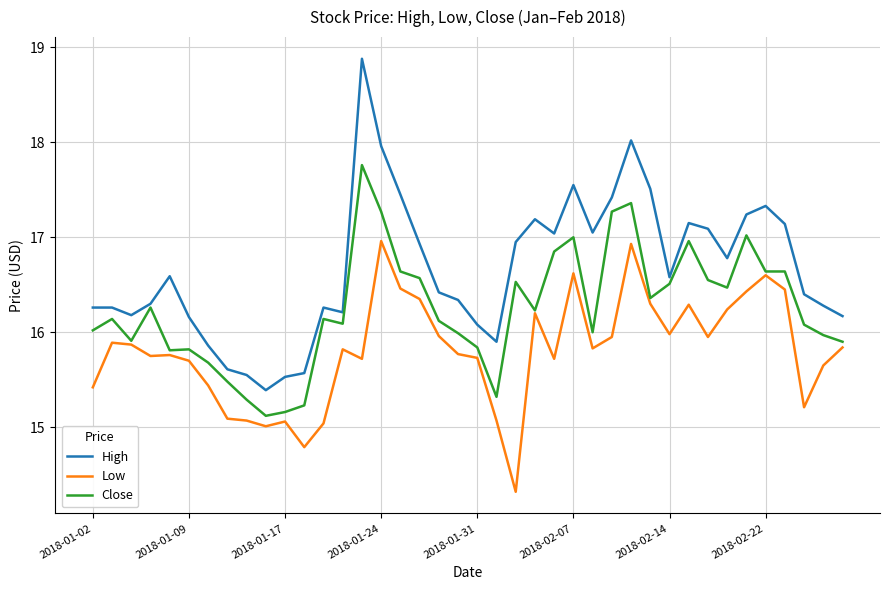

Which series has the largest total across all categories?

High